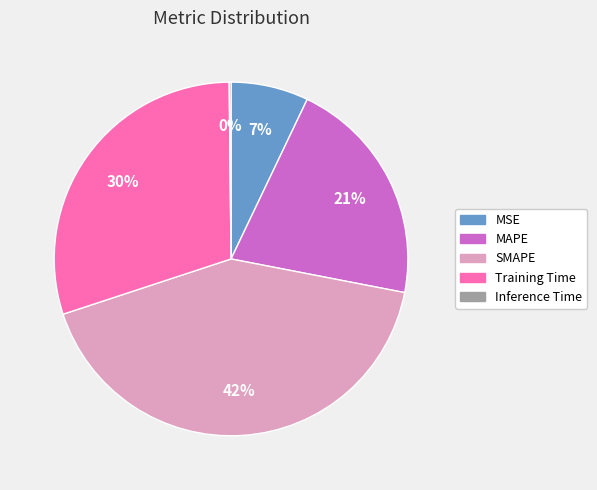

Which category has the biggest portion of the pie?

SMAPE